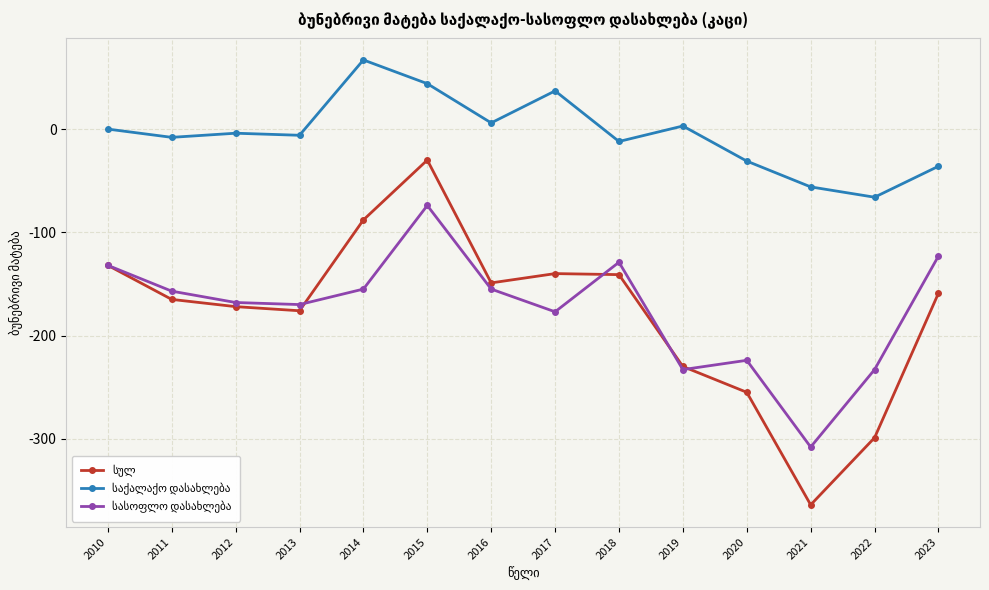

How many lines are shown in the chart?

3